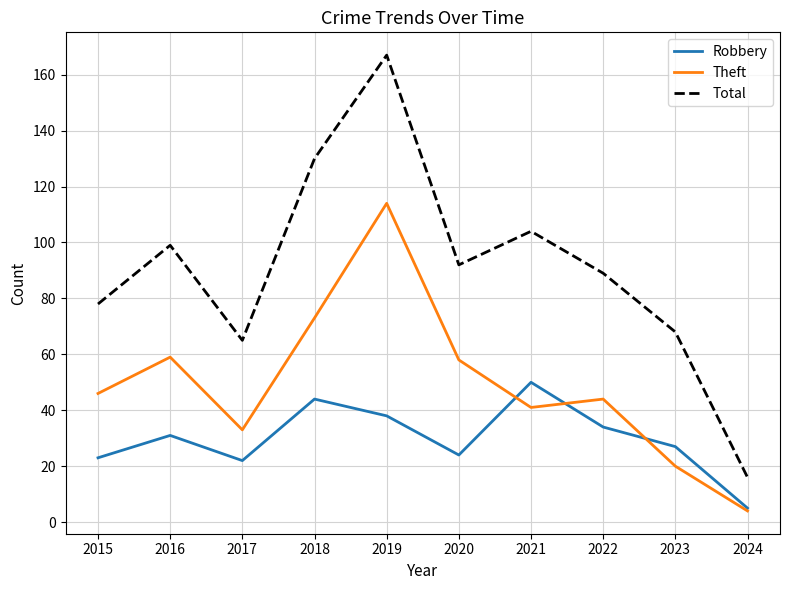

Which series has the widest spread of values?

Total